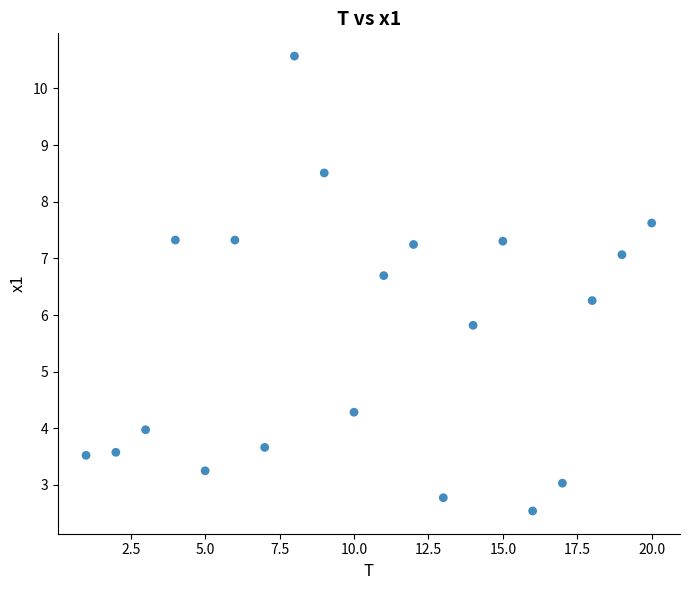

What is the range of X values (max minus min)?

19.0